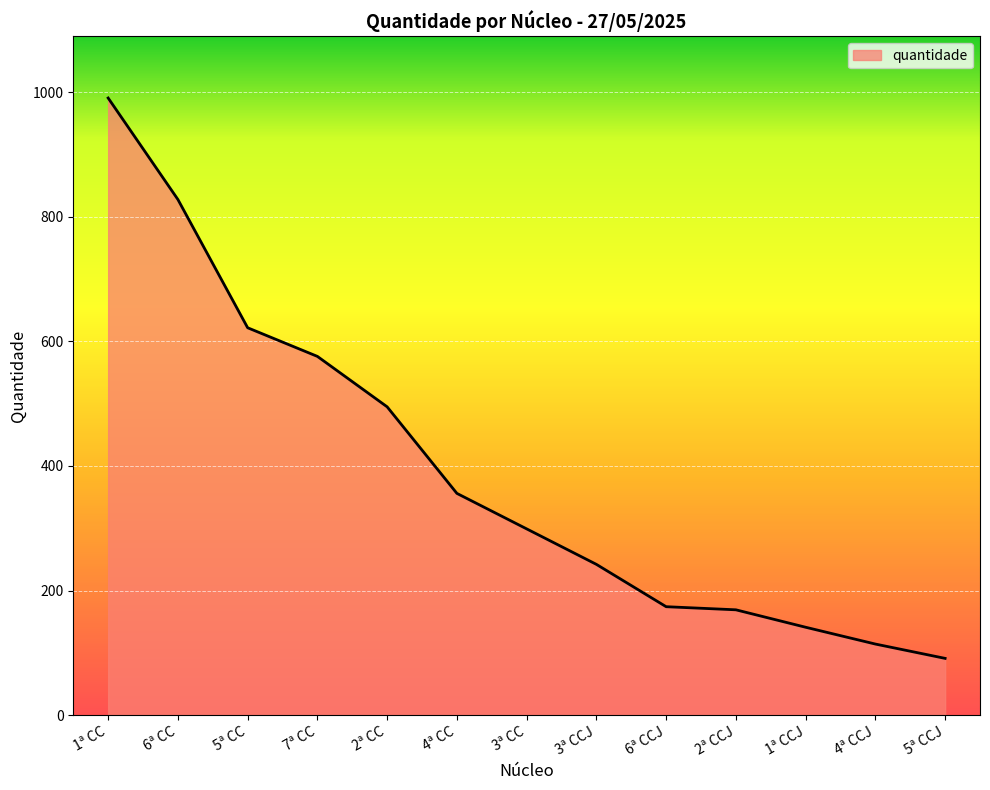

Which label corresponds to the largest value in the chart?

1ª CC